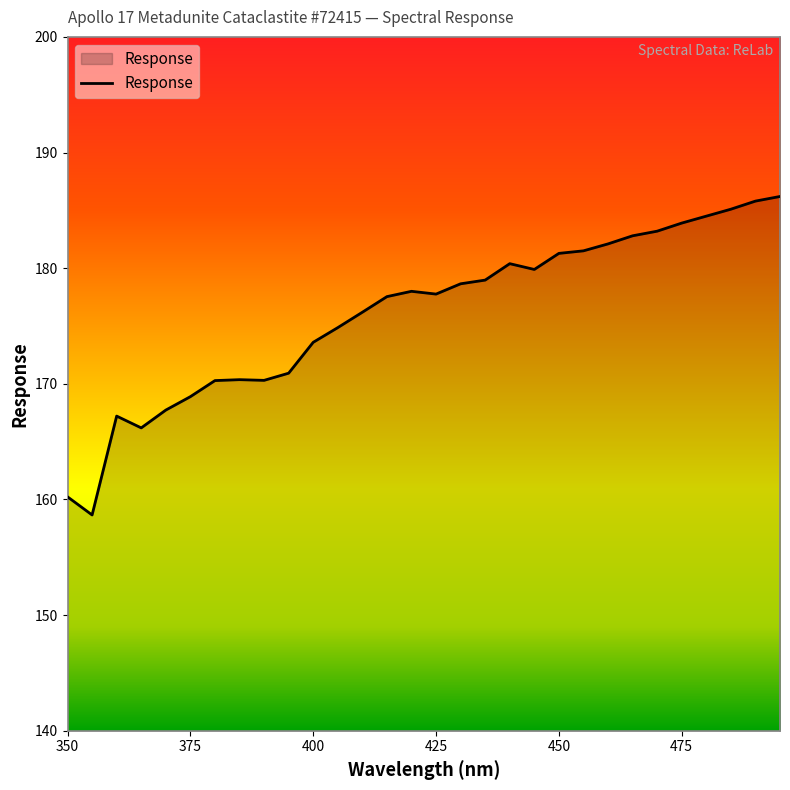

What is the maximum value shown in the chart?

186.2